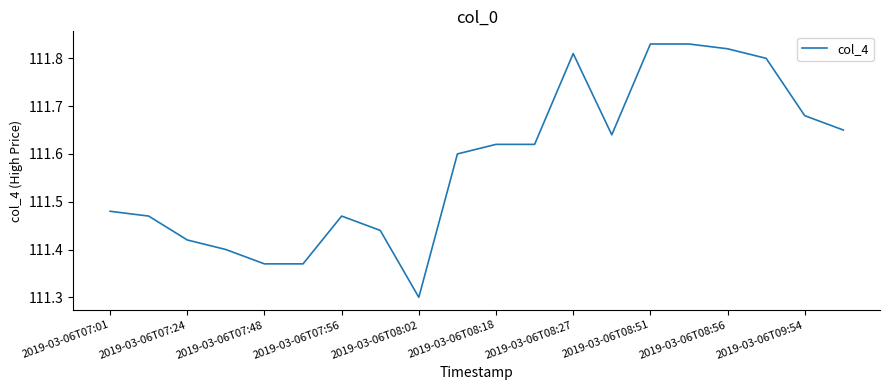

What is the difference between the maximum and minimum values?

0.5